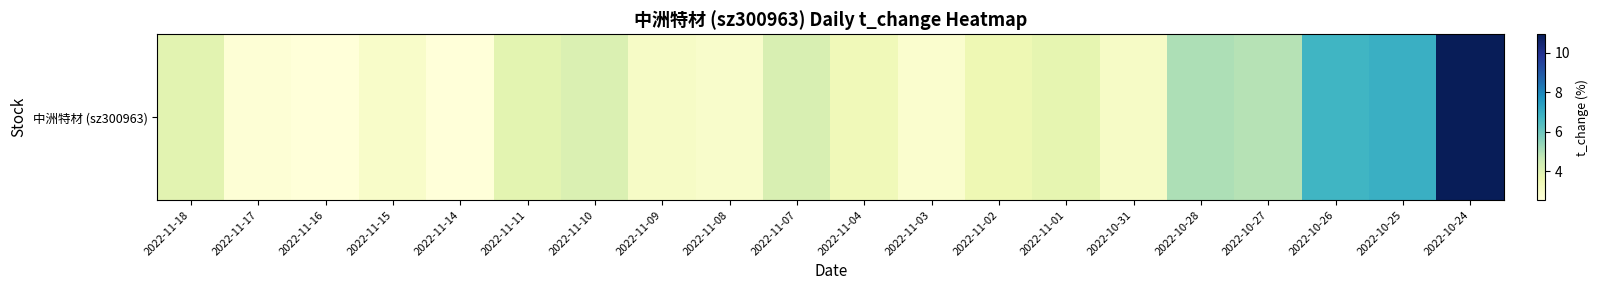

What is the difference between the second highest and minimum values?

4.4